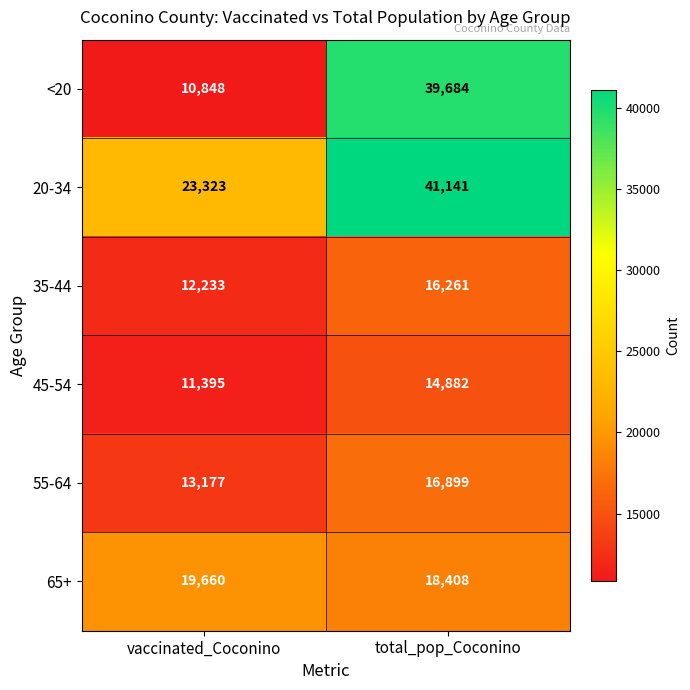

Which series changed the most between vaccinated_Coconino and total_pop_Coconino?

<20